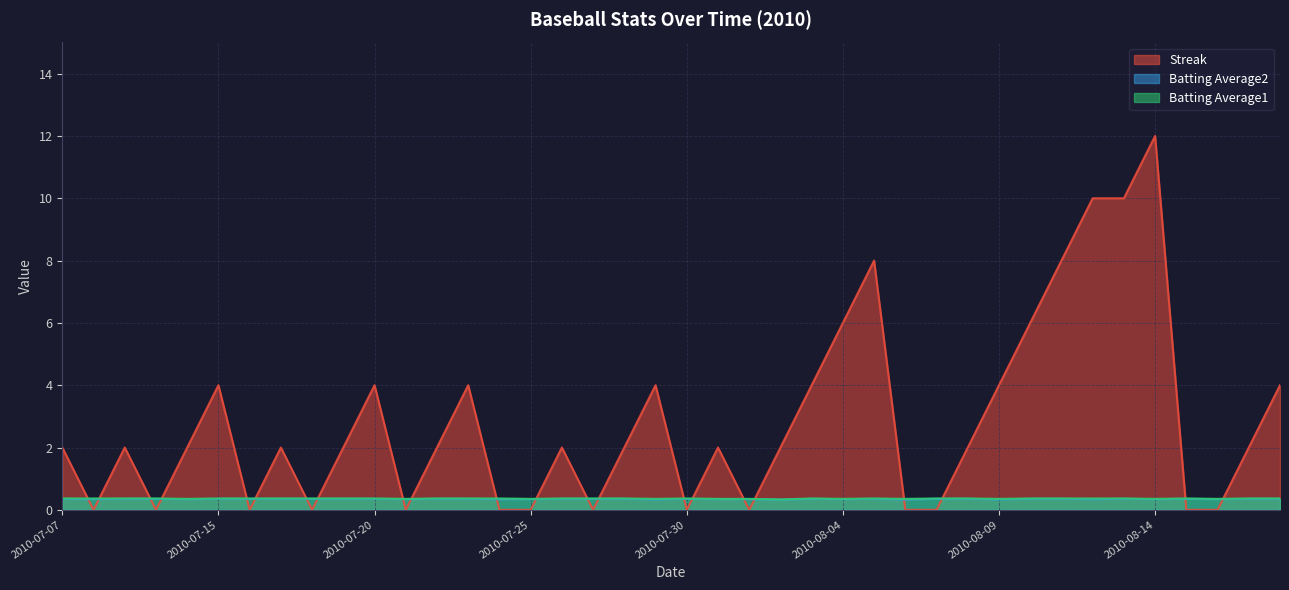

True or false: Streak and Batting Average2 intersect in this chart.

True